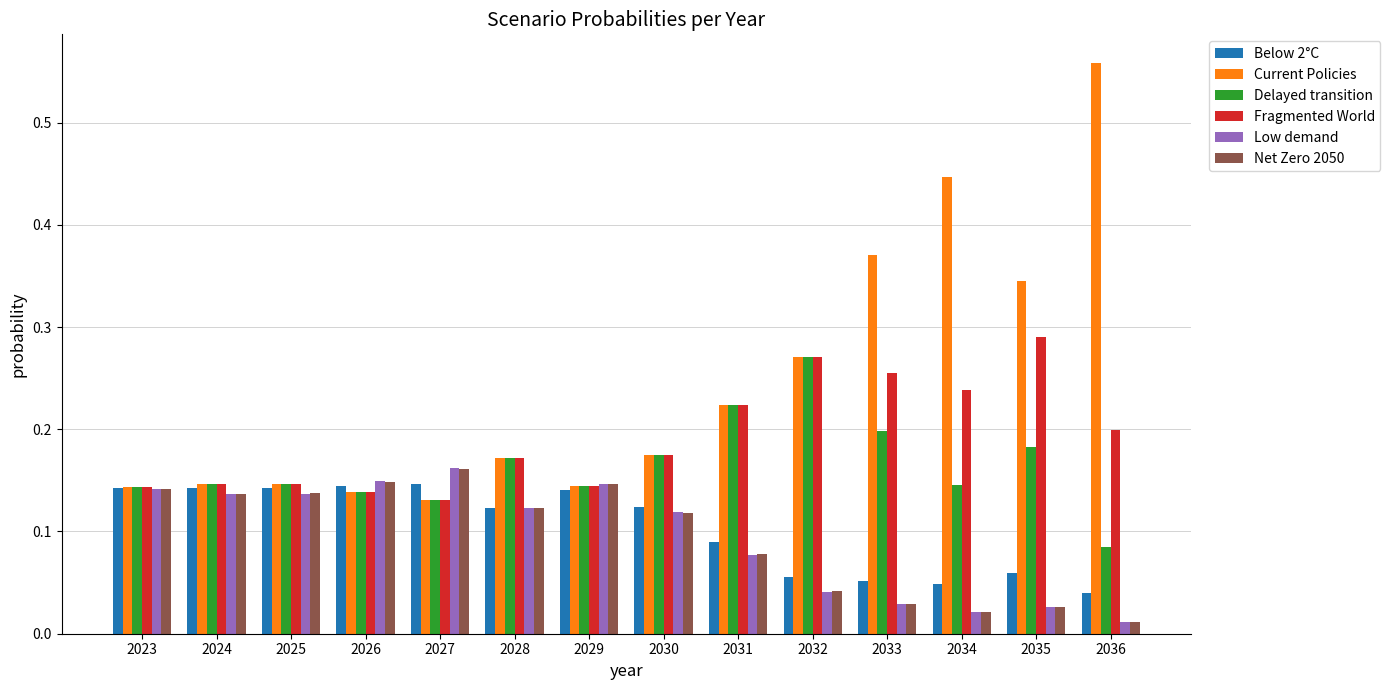

What are all the series names shown in the legend?

Below 2°C, Current Policies, Delayed transition, Fragmented World, Low demand, Net Zero 2050